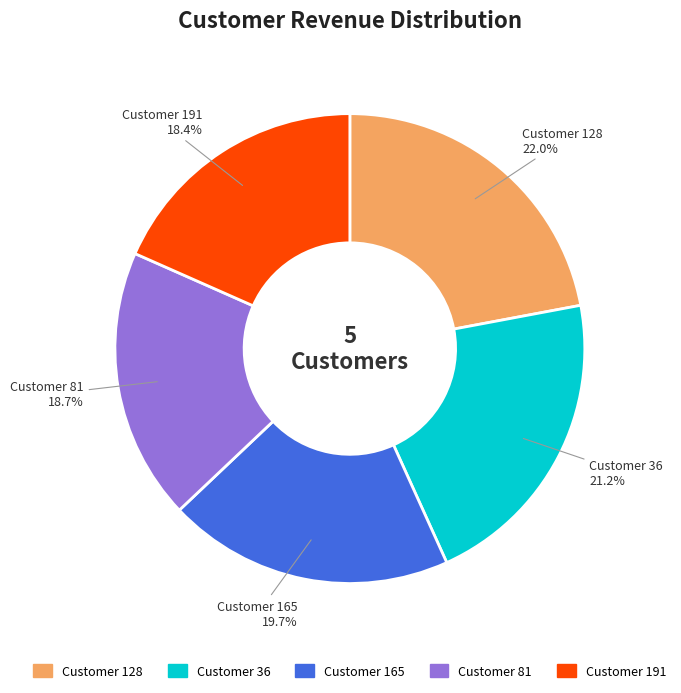

Is there a majority slice in this chart?

No